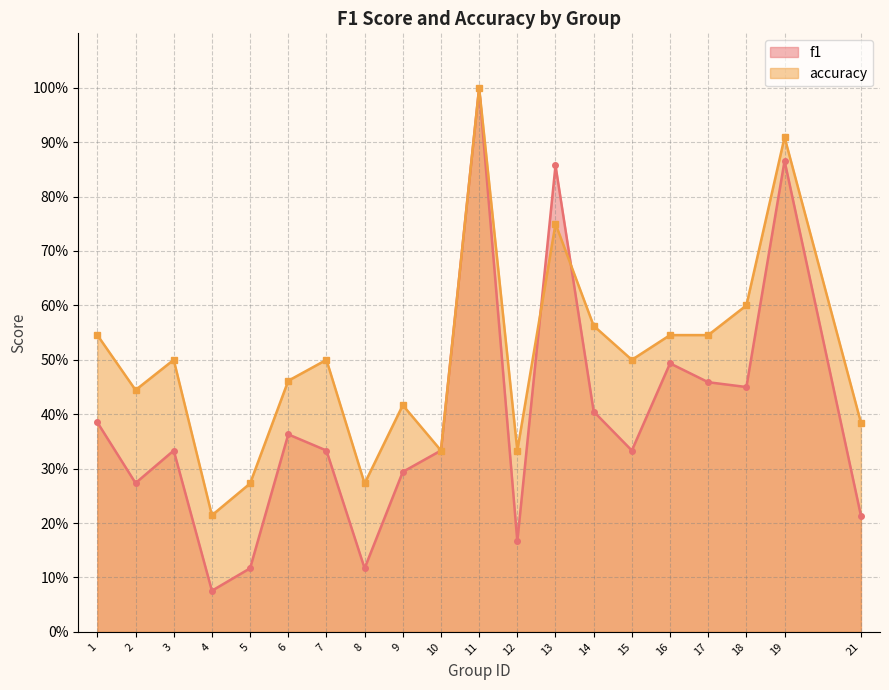

At 12, list the series in order from smallest to largest.

f1, accuracy